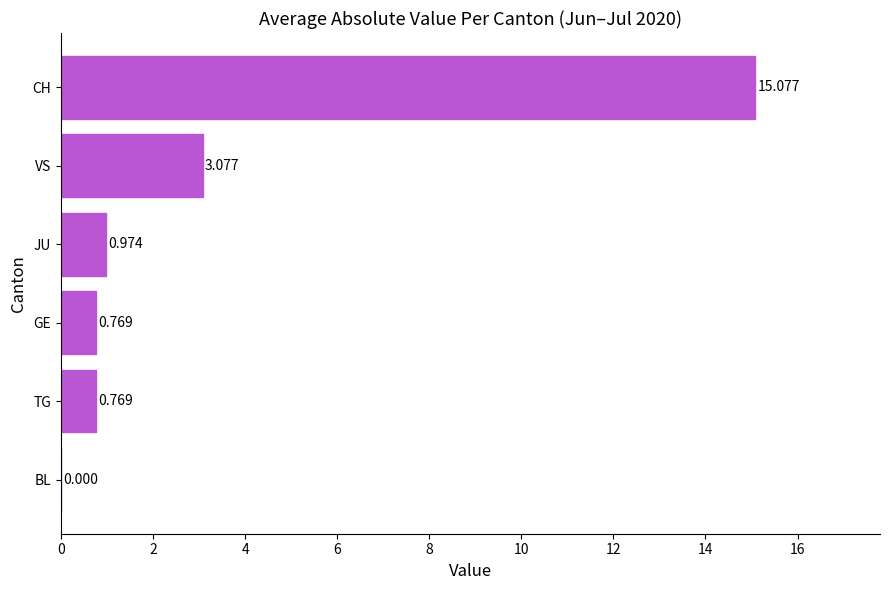

What is the average value?

3.4